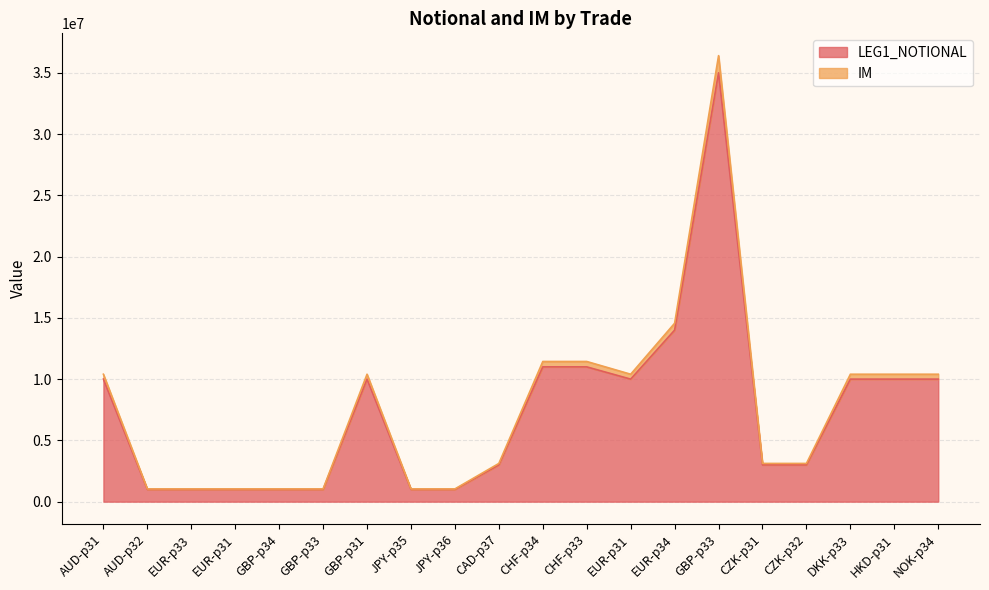

How many interior local valleys does the IM series have?

1